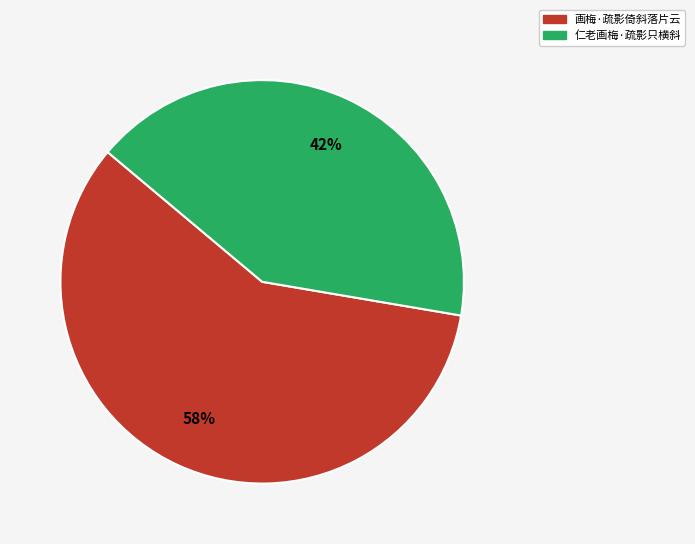

To the nearest percent, what portion does 画梅·疏影倚斜落片云 represent?

58%